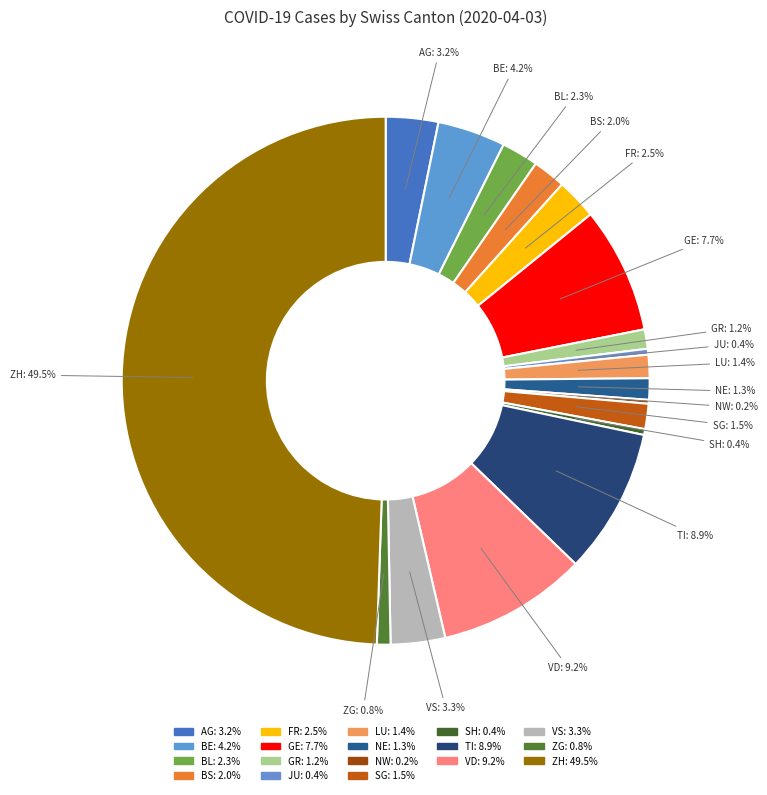

Which category has the biggest portion of the pie?

ZH